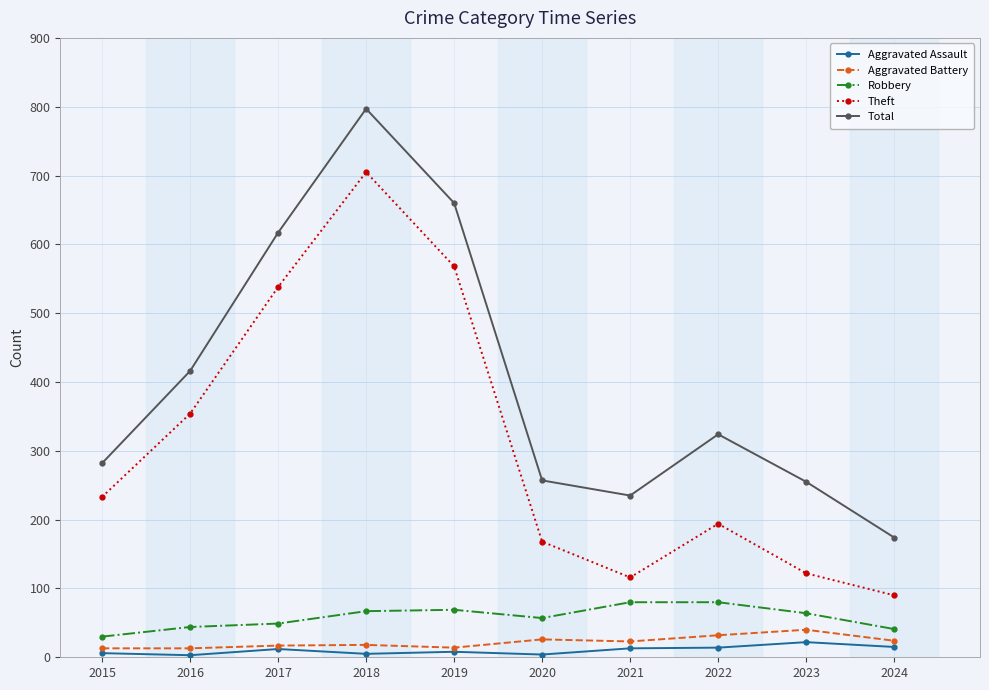

True or false: Aggravated Assault has more than 0 interior local peaks.

True